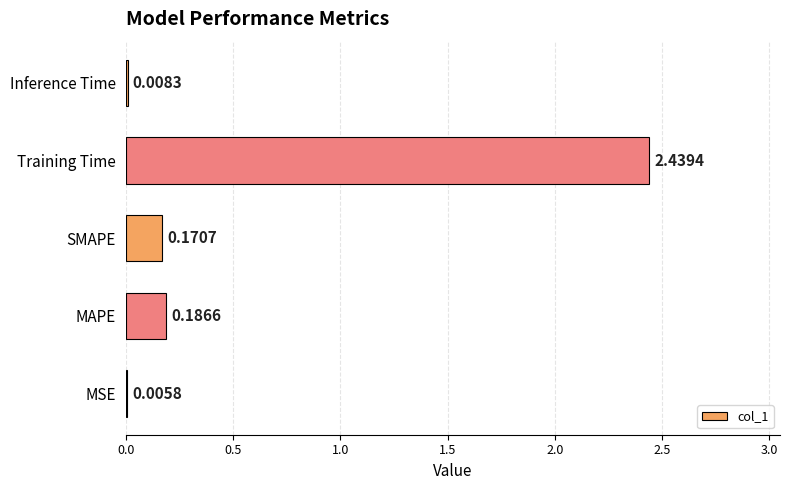

Which label corresponds to the largest value in the chart?

Training Time